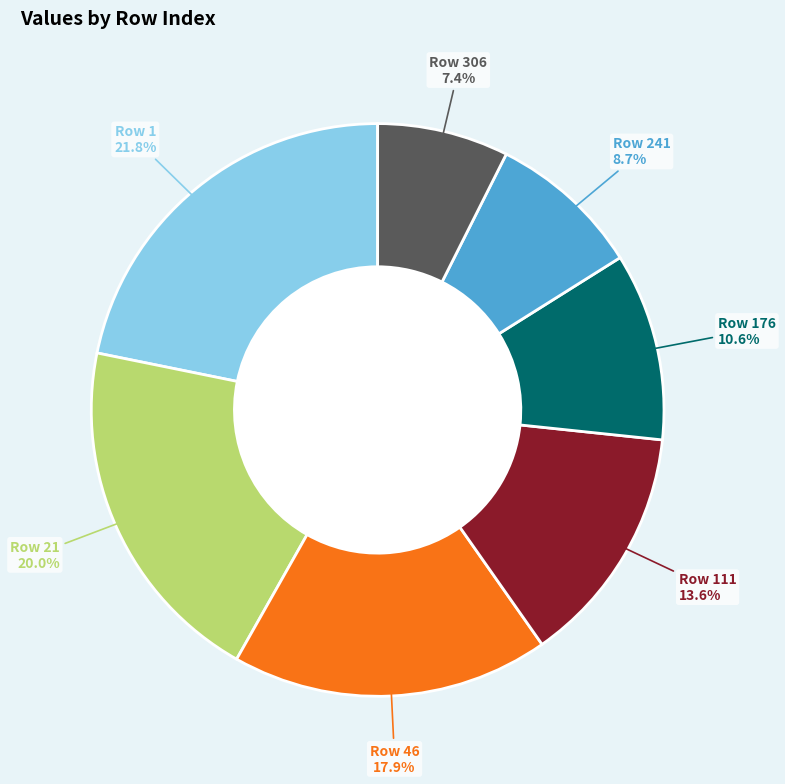

Does any single category account for the majority?

No